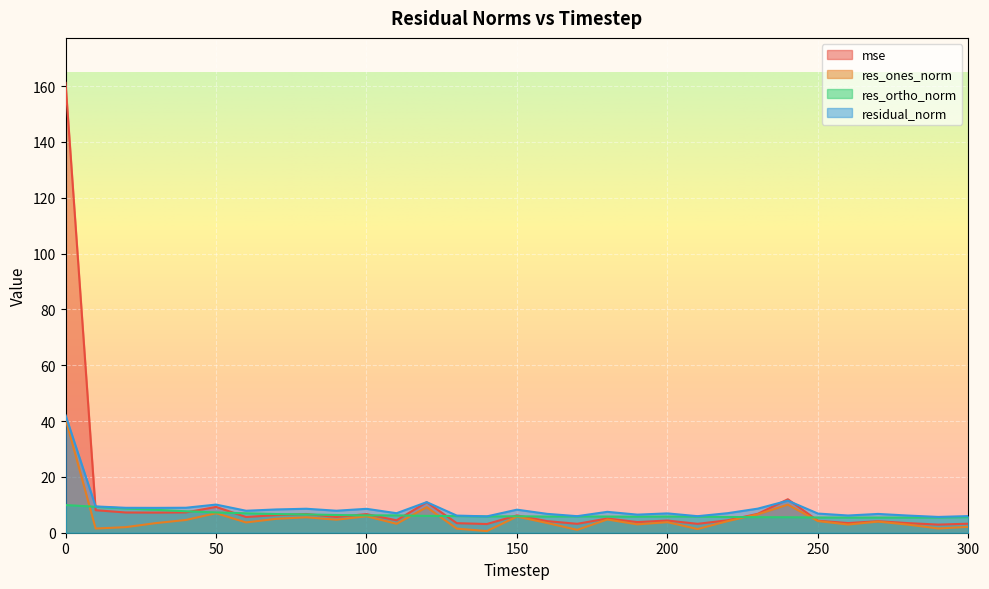

What is the minimum value for res_ortho_norm?

5.4